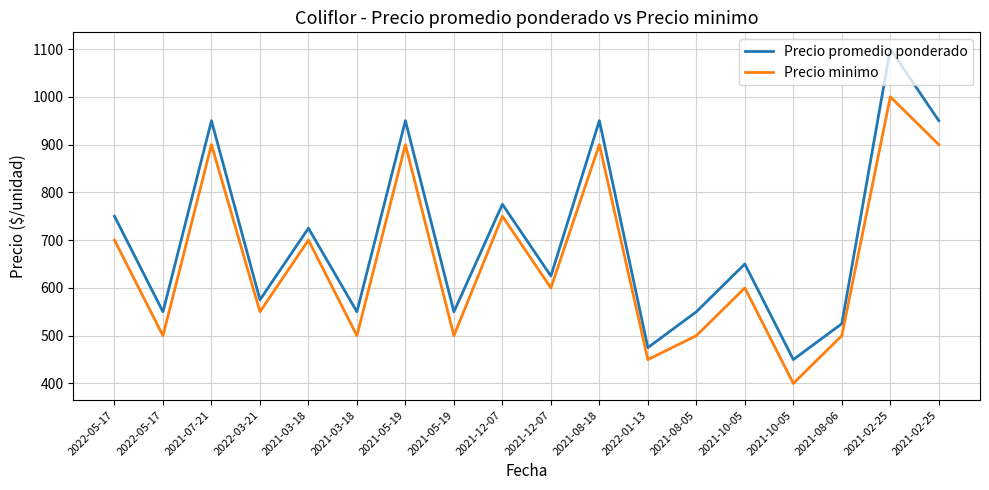

How many lines are shown in the chart?

2